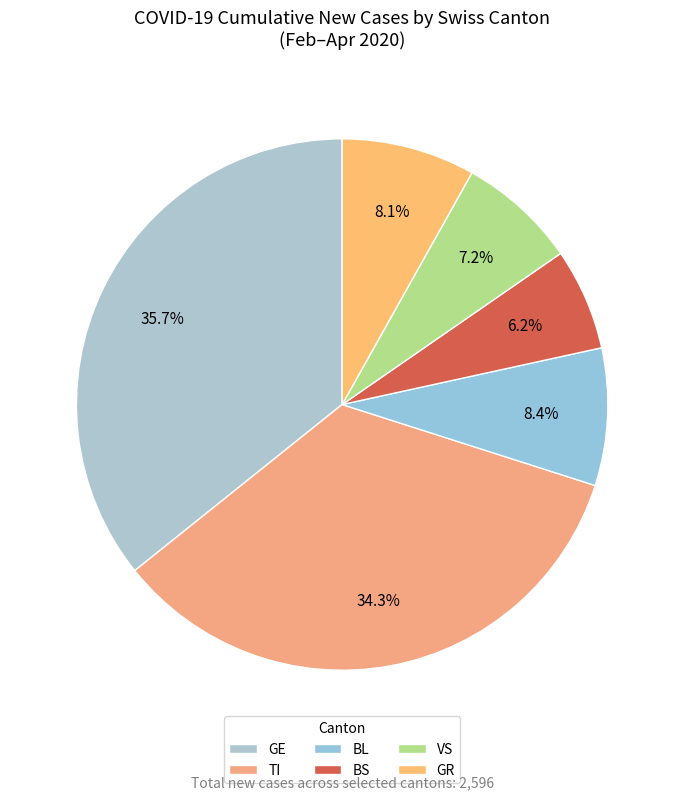

Which category has the smallest portion of the pie?

BS